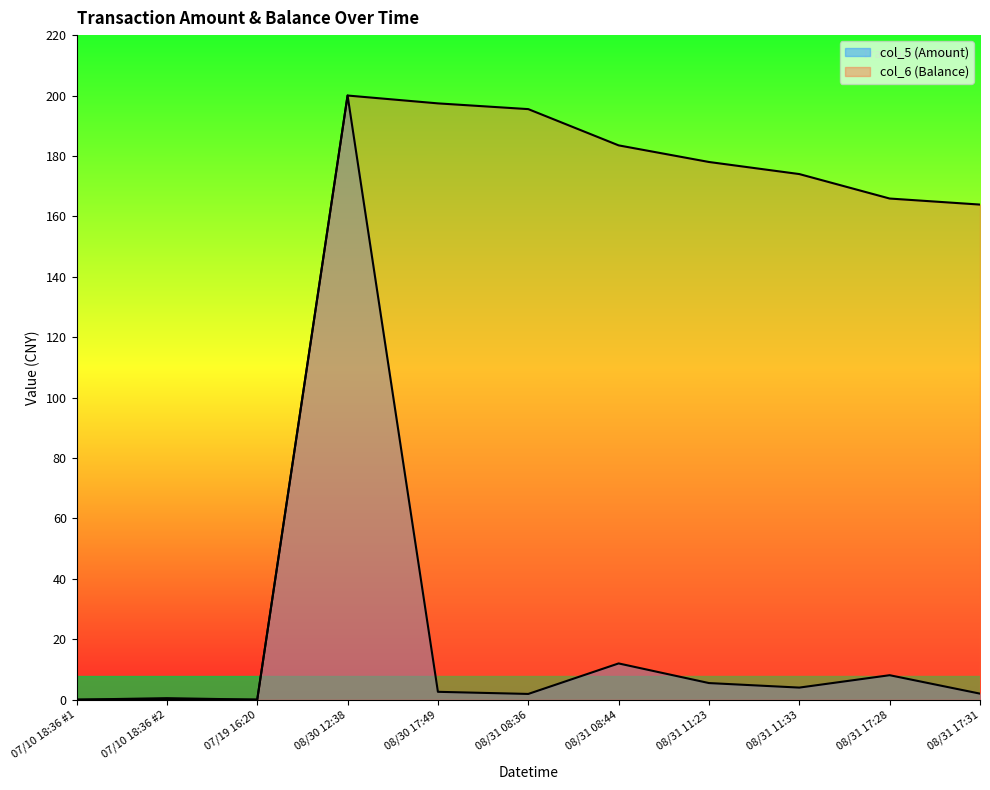

Rank the series by their average value, from highest to lowest.

col_6 (Balance), col_5 (Amount)